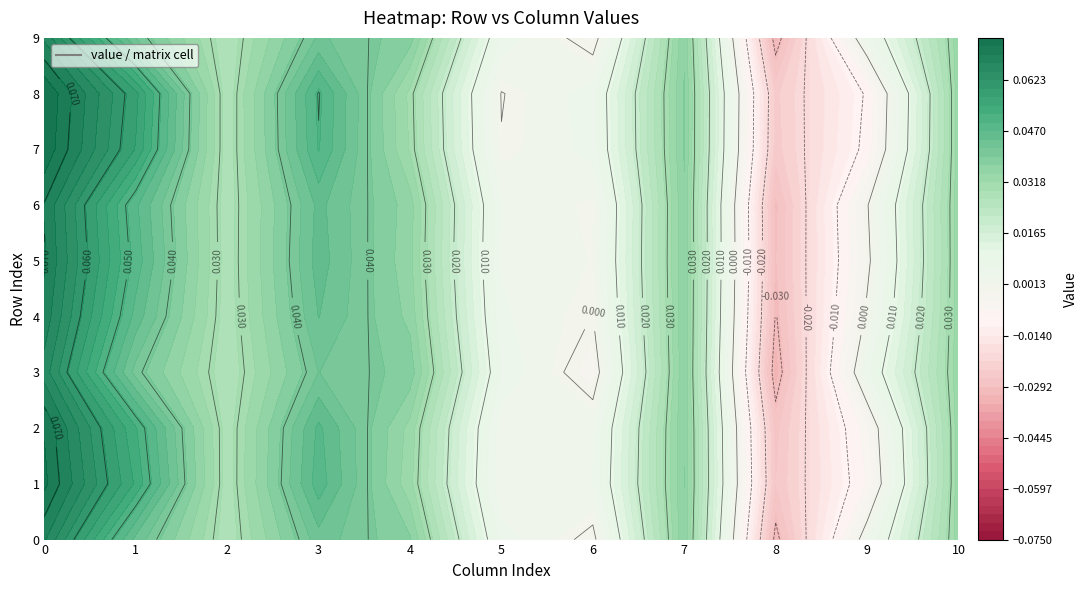

How many values in 6 are below zero?

2